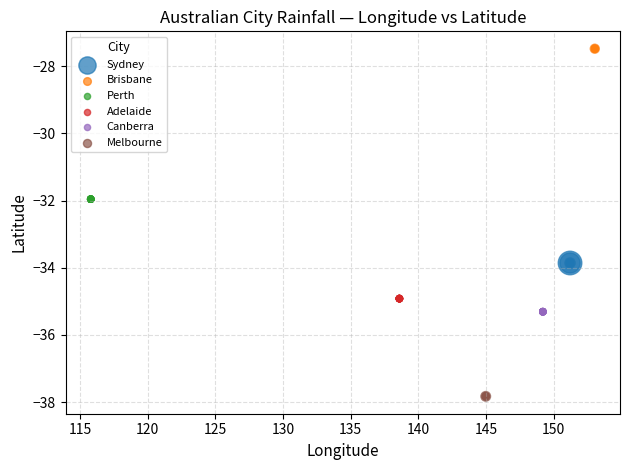

Which series reaches the maximum Y coordinate?

Brisbane